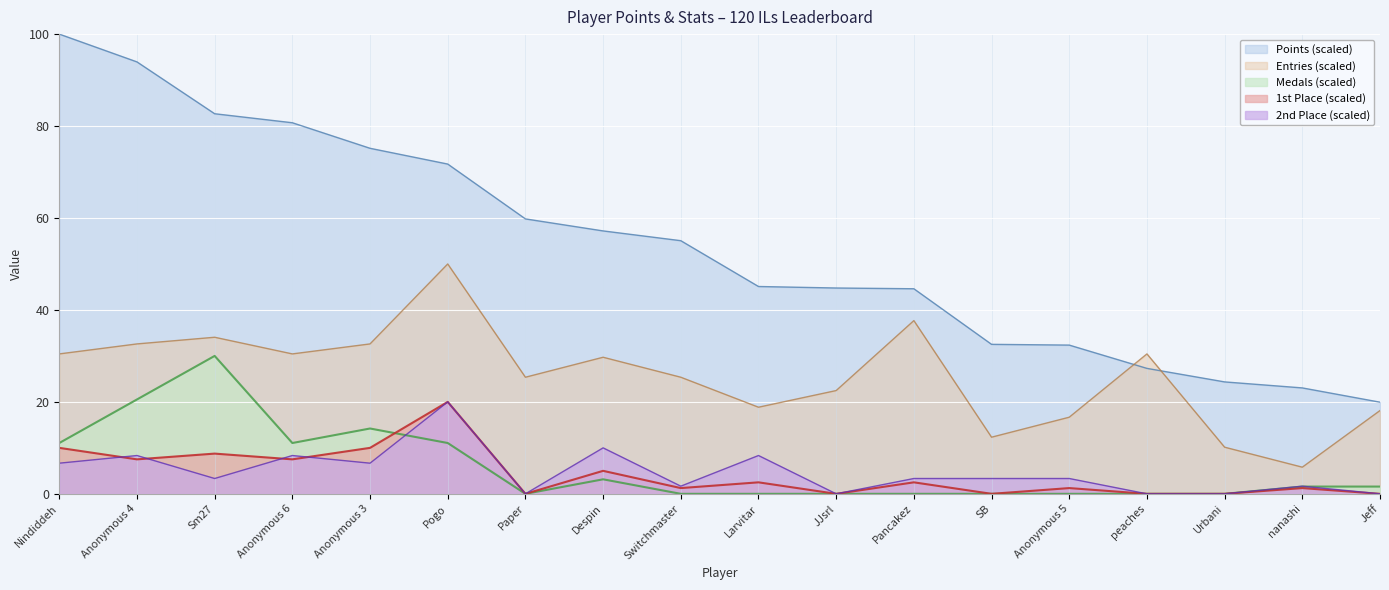

What is the difference between the second highest and minimum values in the Points series?

74.0